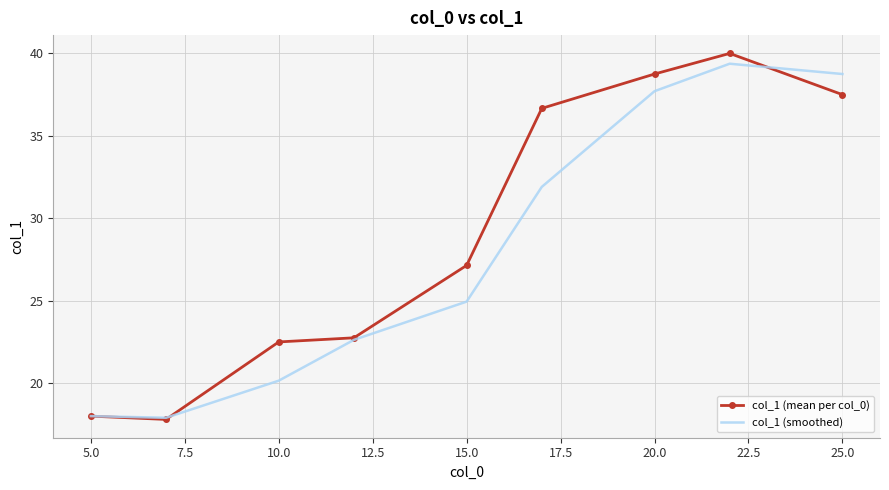

Rank the series by their average value, from highest to lowest.

col_1 (mean per col_0), col_1 (smoothed)